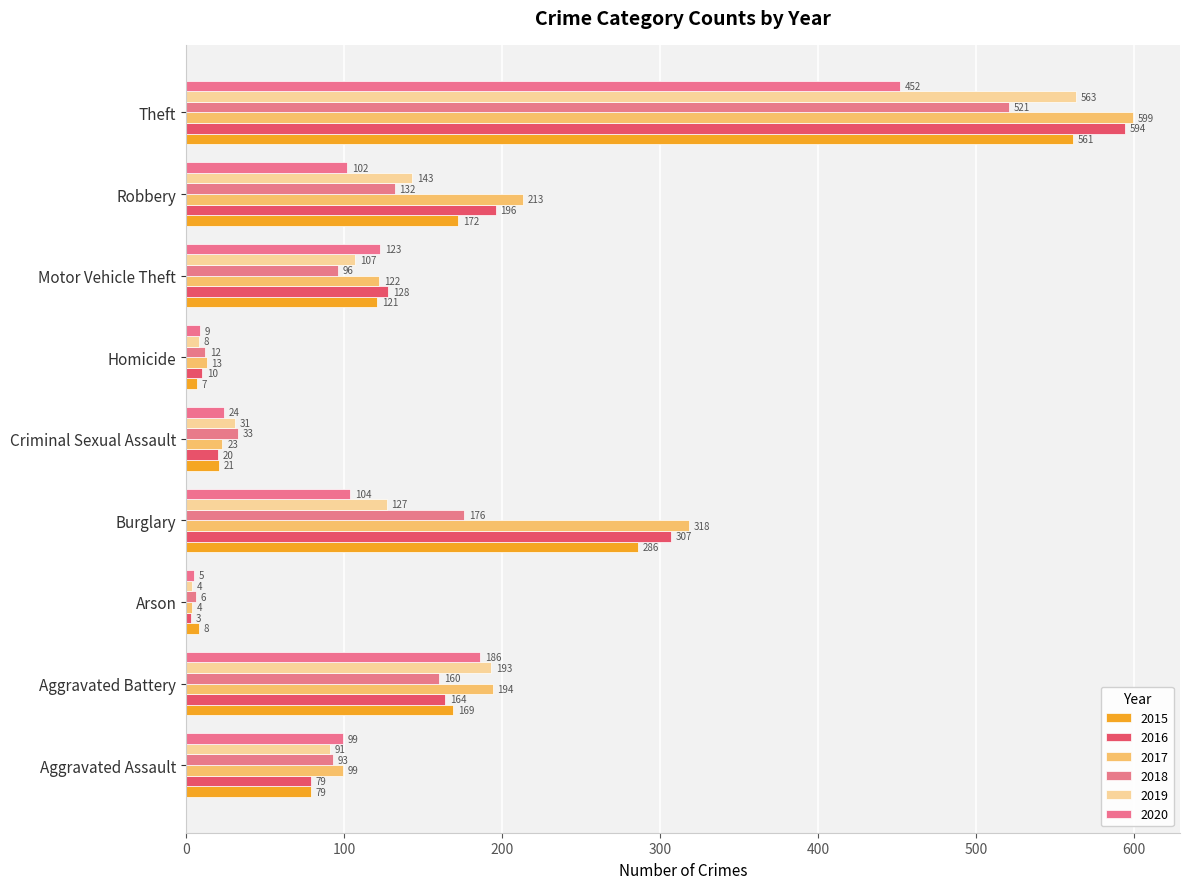

What is the average value of the 2016 series?

167